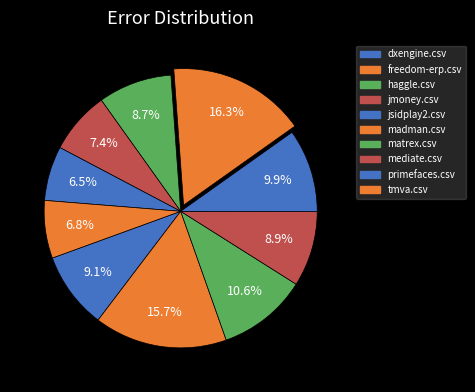

Count the number of slices in the pie.

10